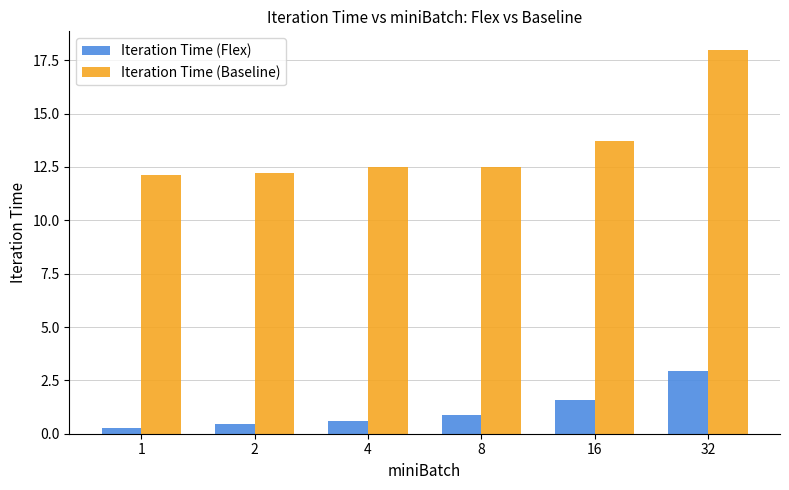

What is the value of the Iteration Time (Baseline) bar at the 1st from the left?

12.1